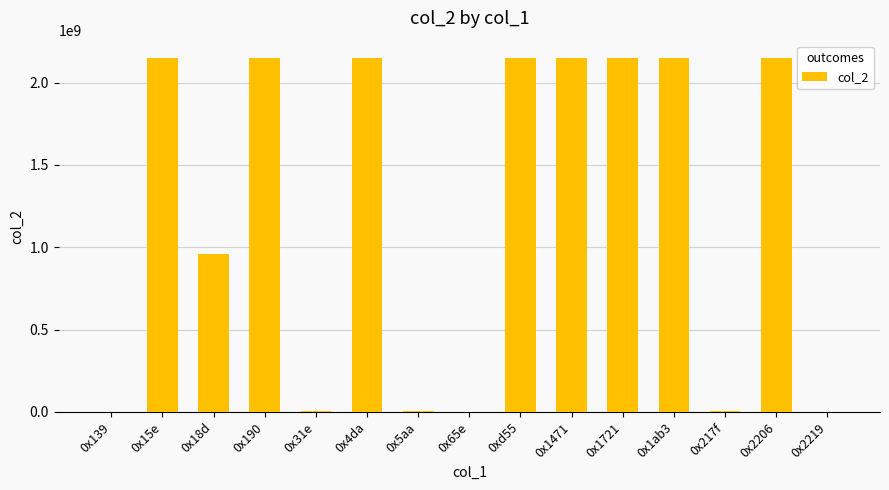

What is the ratio of the value at 0x2206 to the value at 0xd55?

1.0